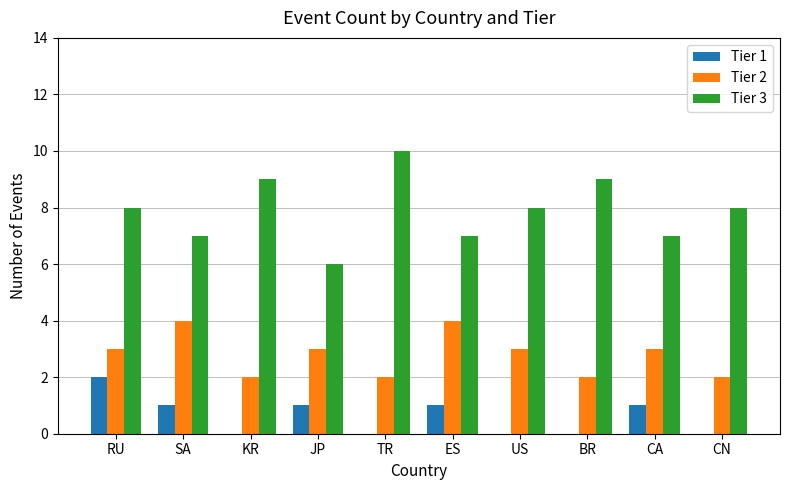

How many Tier 2 values are between 2 and 3?

8